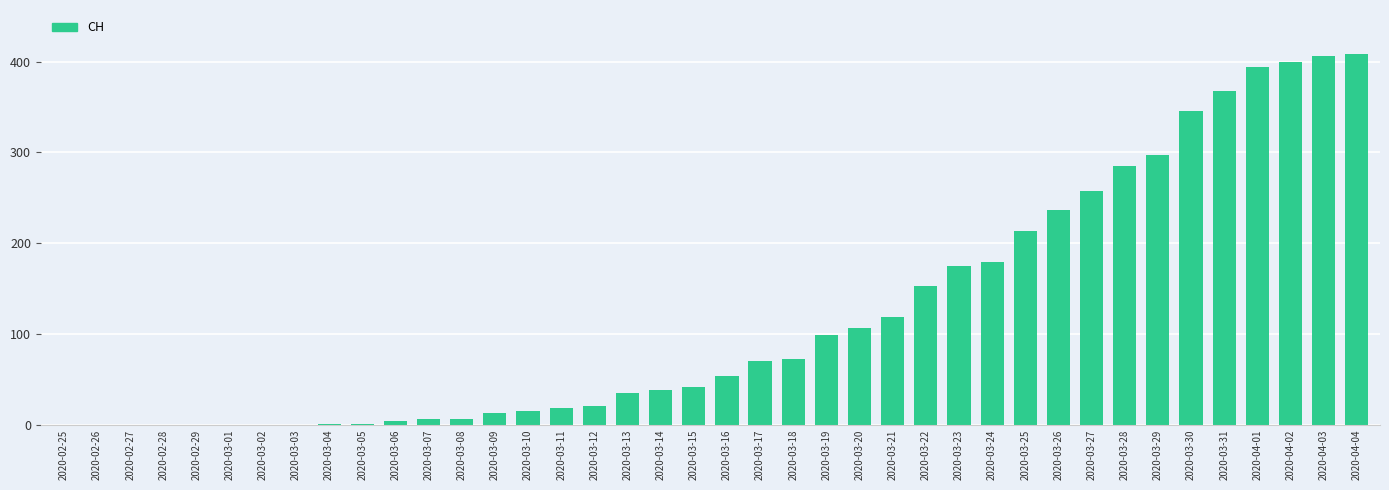

What is the difference between the values at 2020-03-04 and 2020-03-18?

71